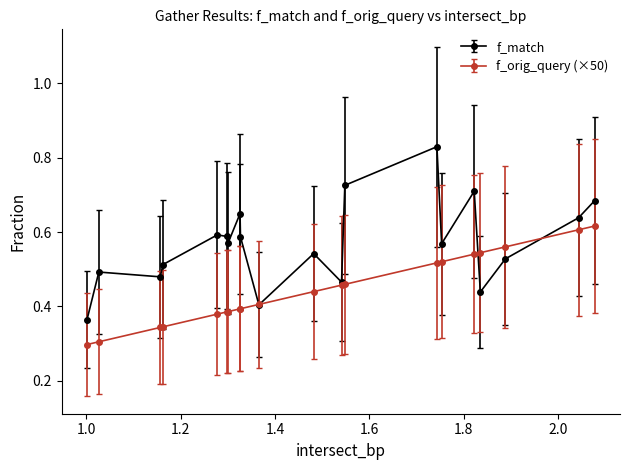

Count the f_match values in the range 0 to 1.

20